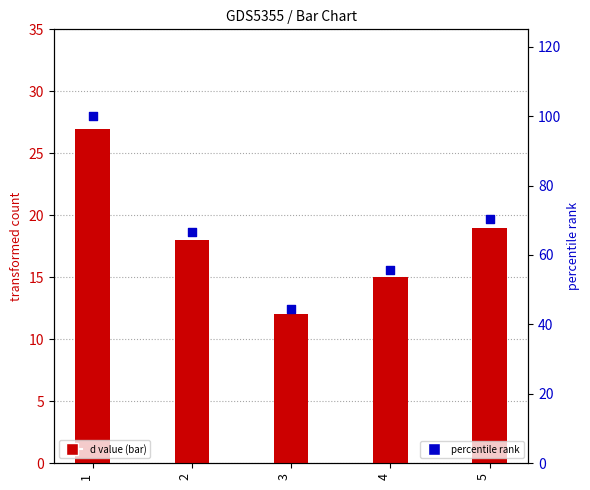

Is the value of d value at 3 greater than the value of percentile rank at 3?

No